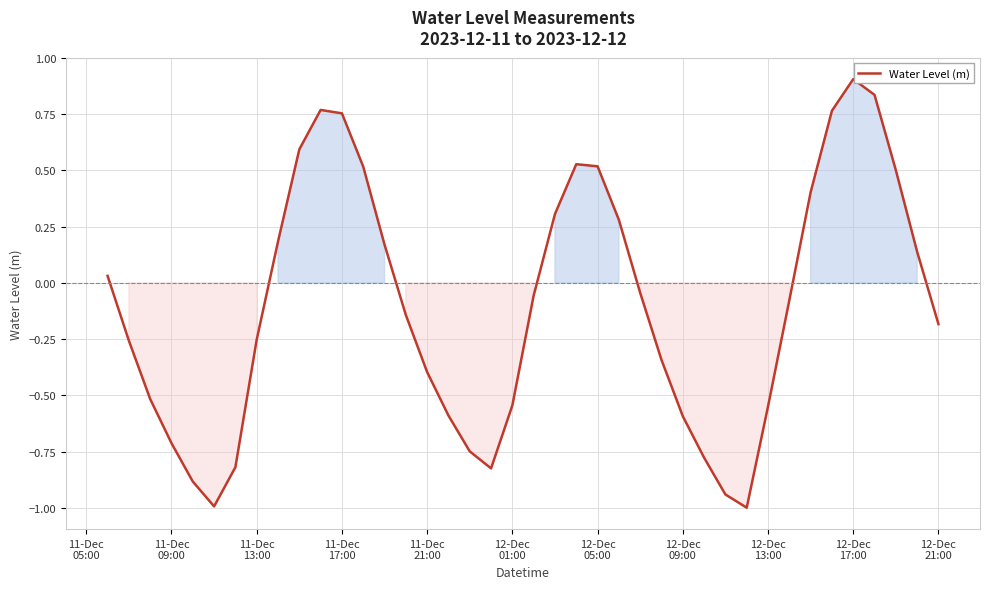

What is the greatest value displayed?

0.9